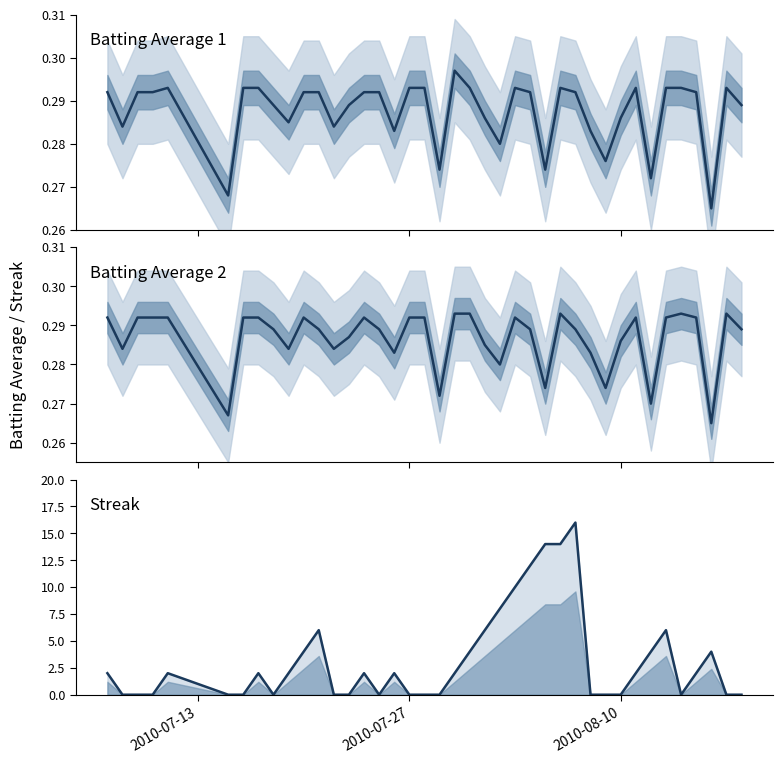

How many lines are shown in the chart?

3